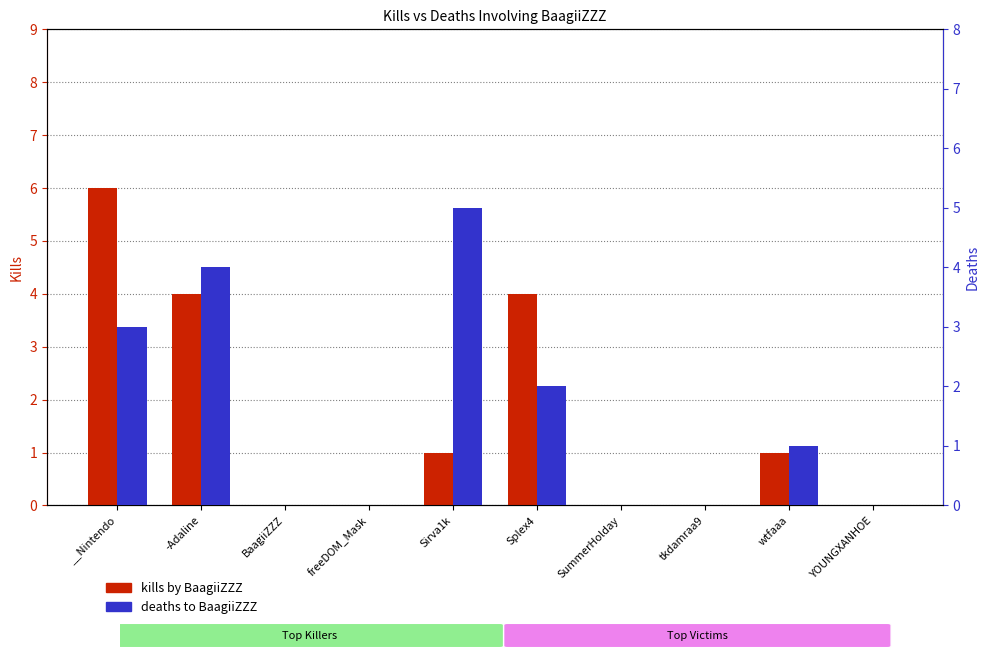

How many data points in deaths to BaagiiZZZ are less than 1?

5